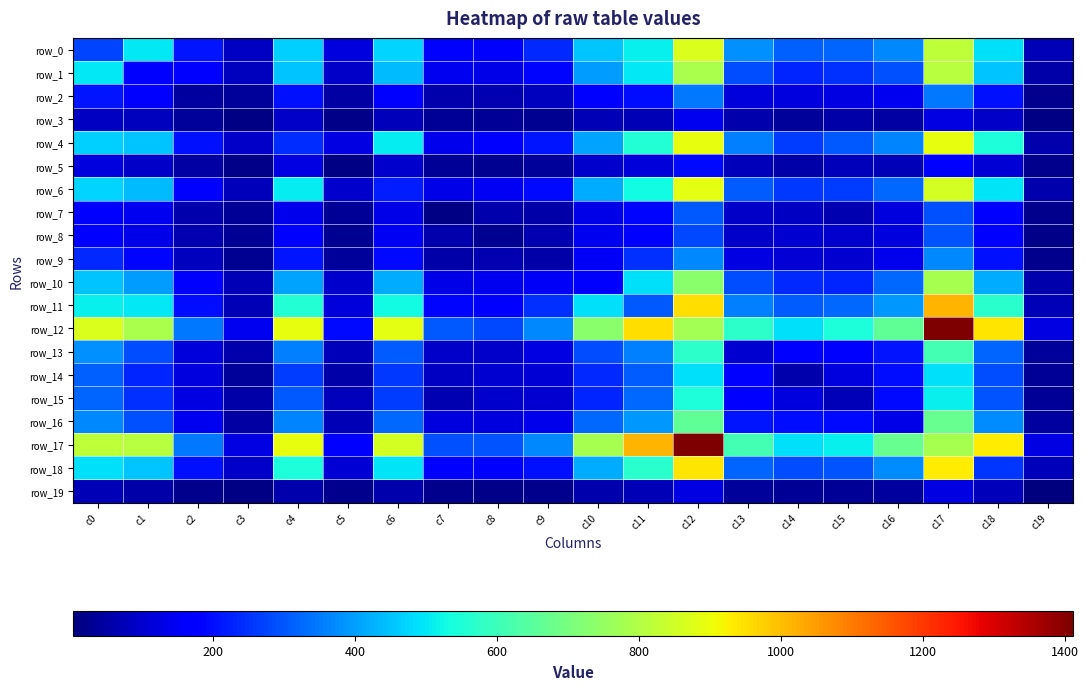

At which label does row_17 first exceed 672?

c0